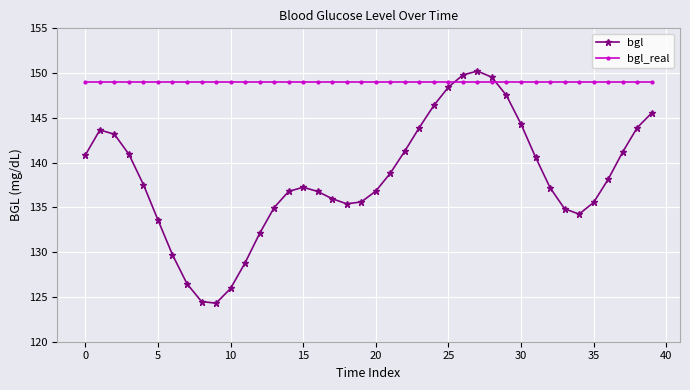

True or false: bgl_real and bgl intersect in this chart.

True